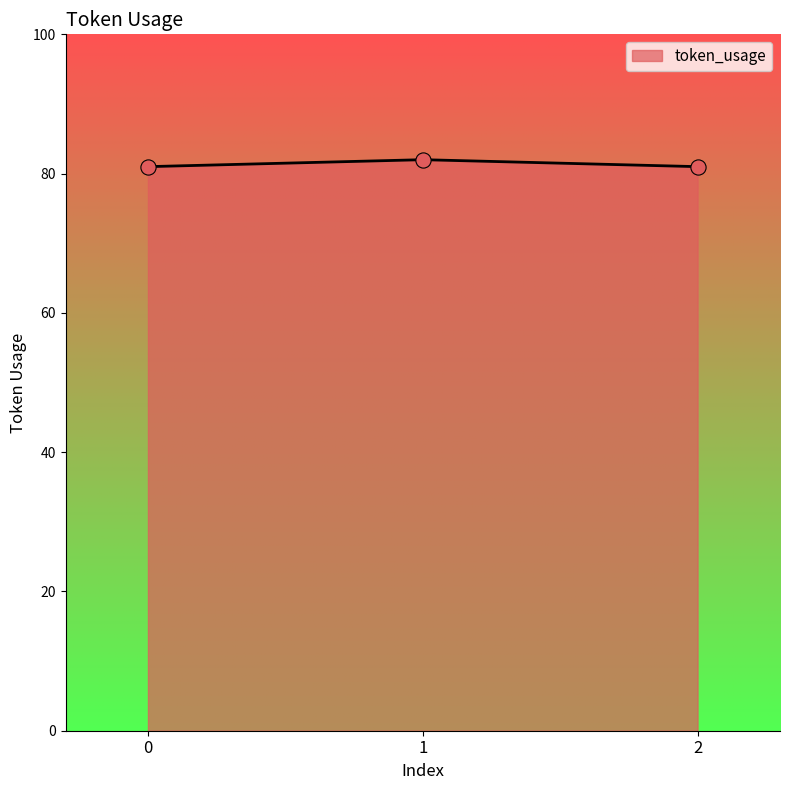

Between 0 and 1, which is larger?

1